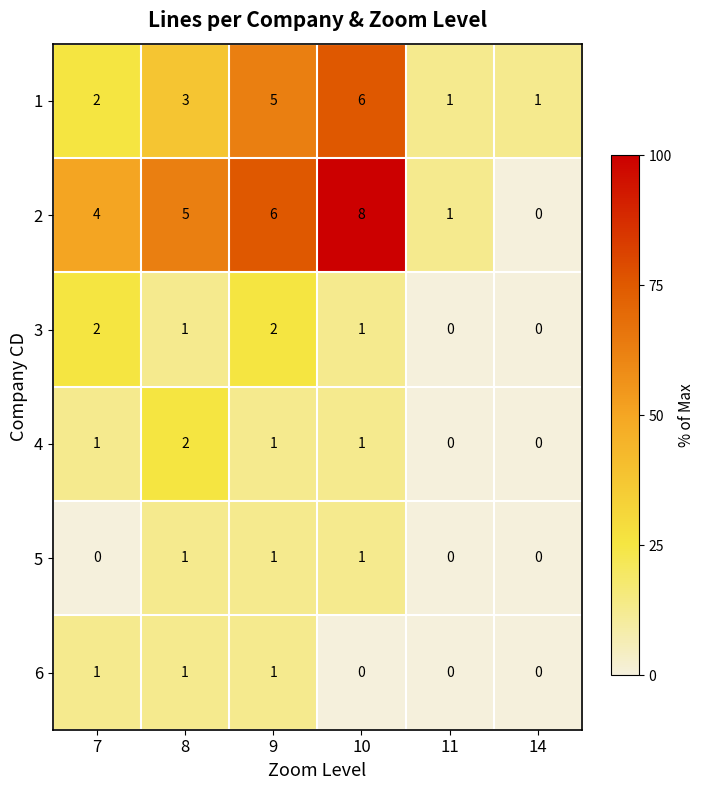

Which label corresponds to the largest value in the chart?

10